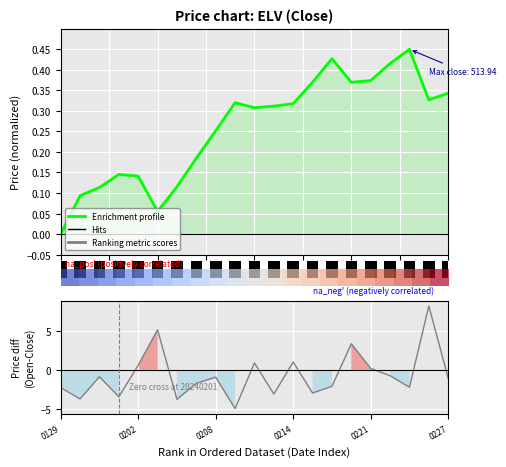

At how many categories does at least one series exceed 5?

2